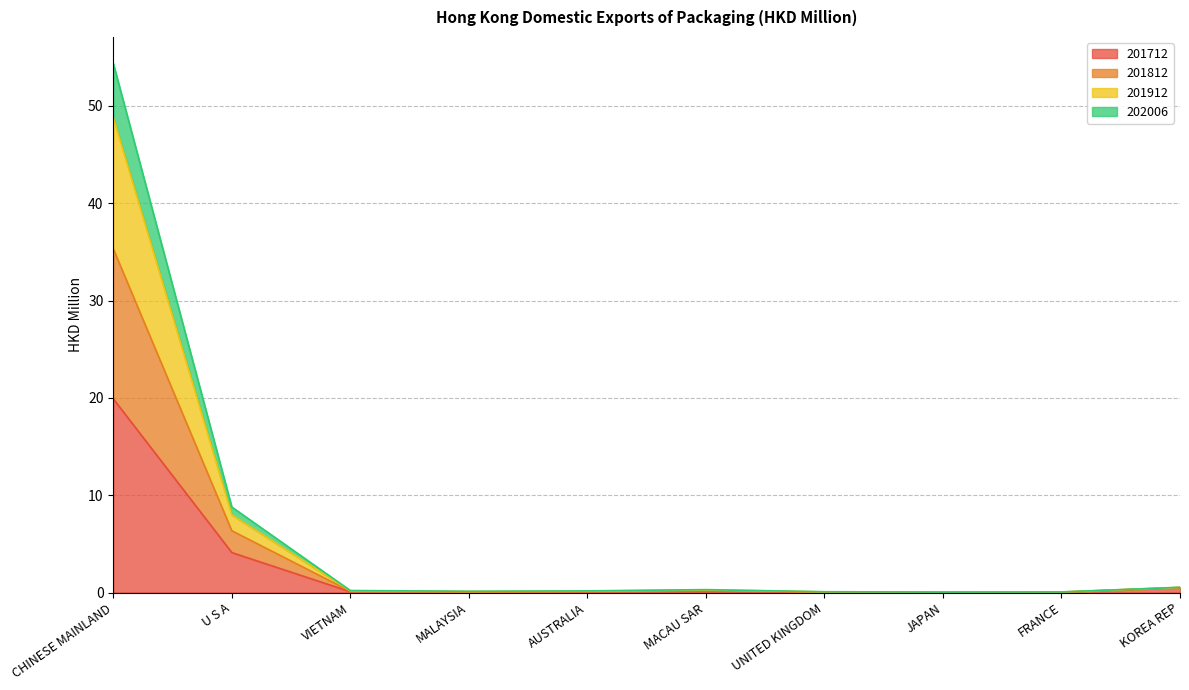

True or false: 202006 and 201912 intersect in this chart.

False